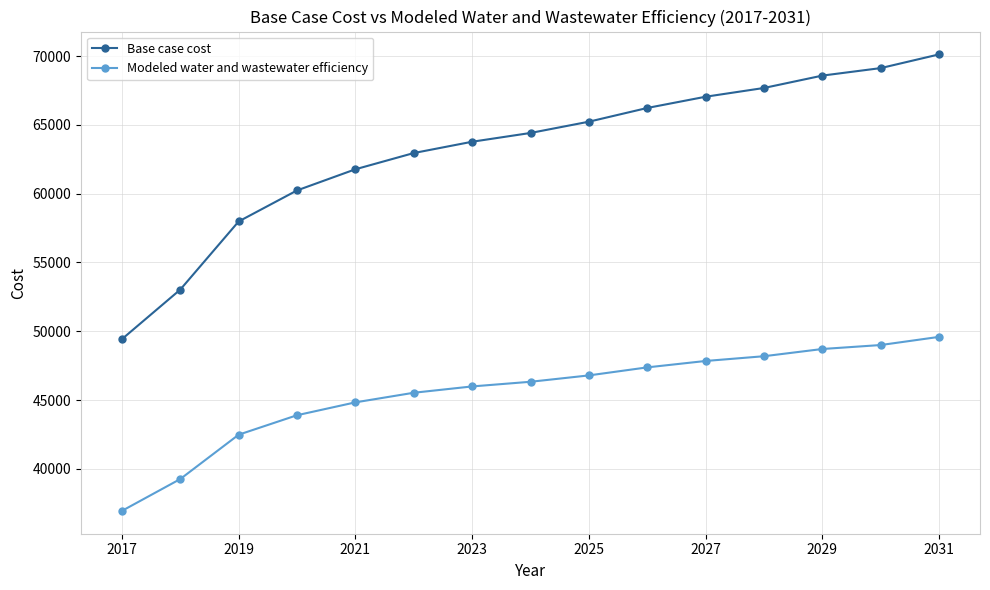

What is the smallest value displayed?

36953.6